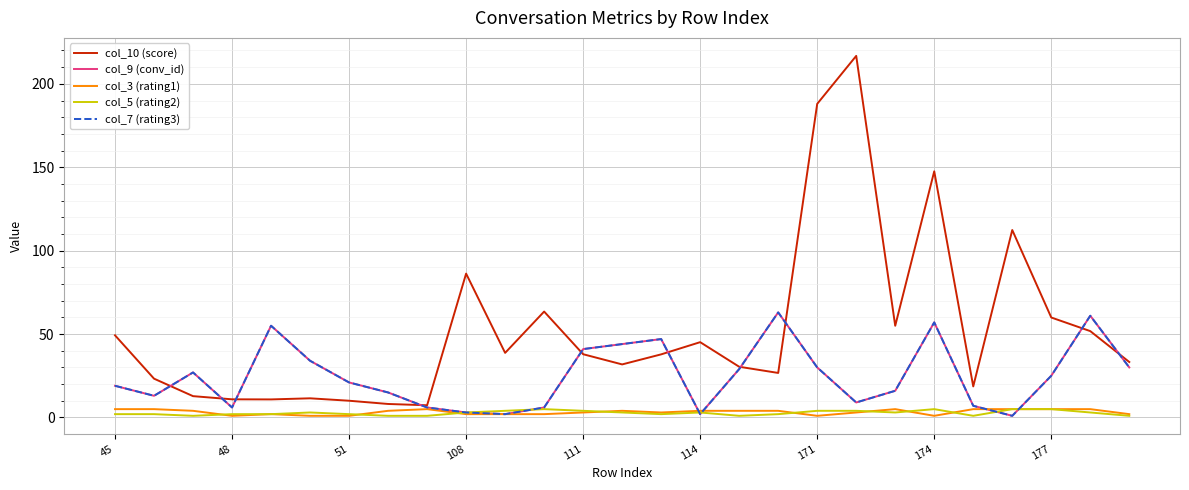

Does the chart have visible grid lines?

Yes